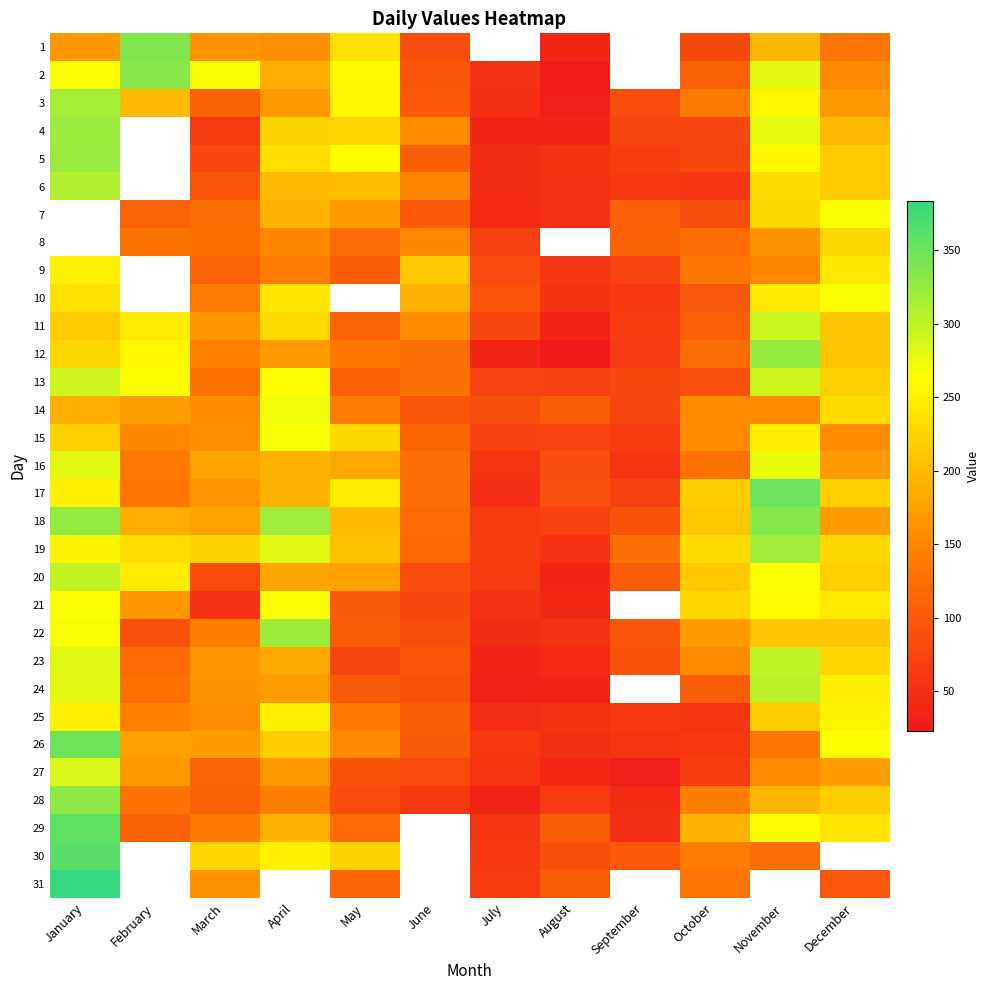

Which series has the largest total across all categories?

19